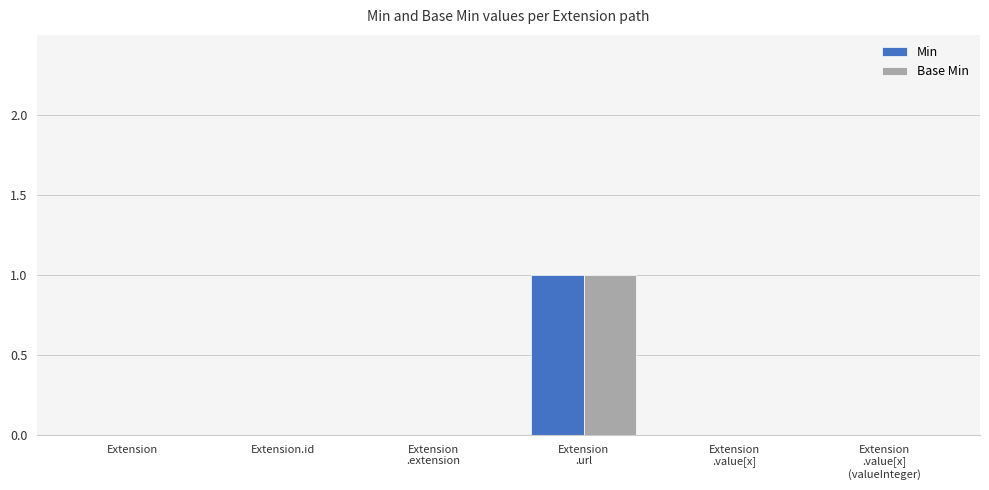

Is it true that Min equals 0 at Extension?

True